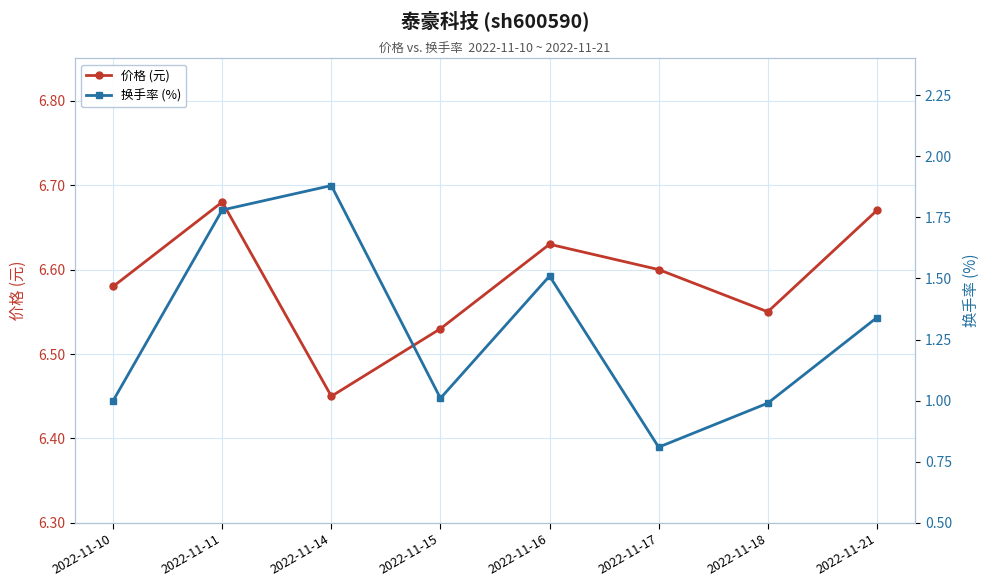

The 价格 (元) series shows 6.6 at 2022-11-16. True or false?

True